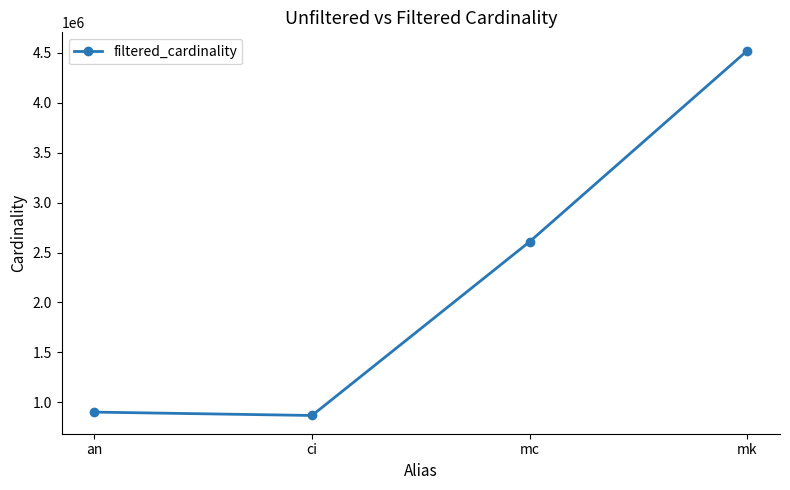

What is the value of the 1st point from the left?

901343